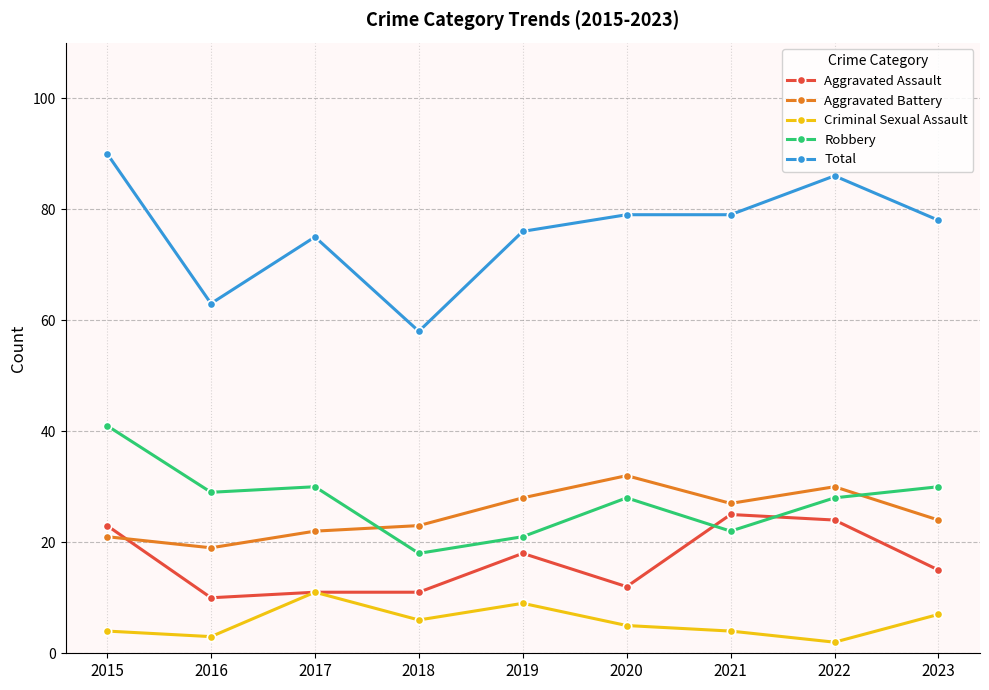

List the series in order of their peak value, highest first.

Total, Robbery, Aggravated Battery, Aggravated Assault, Criminal Sexual Assault